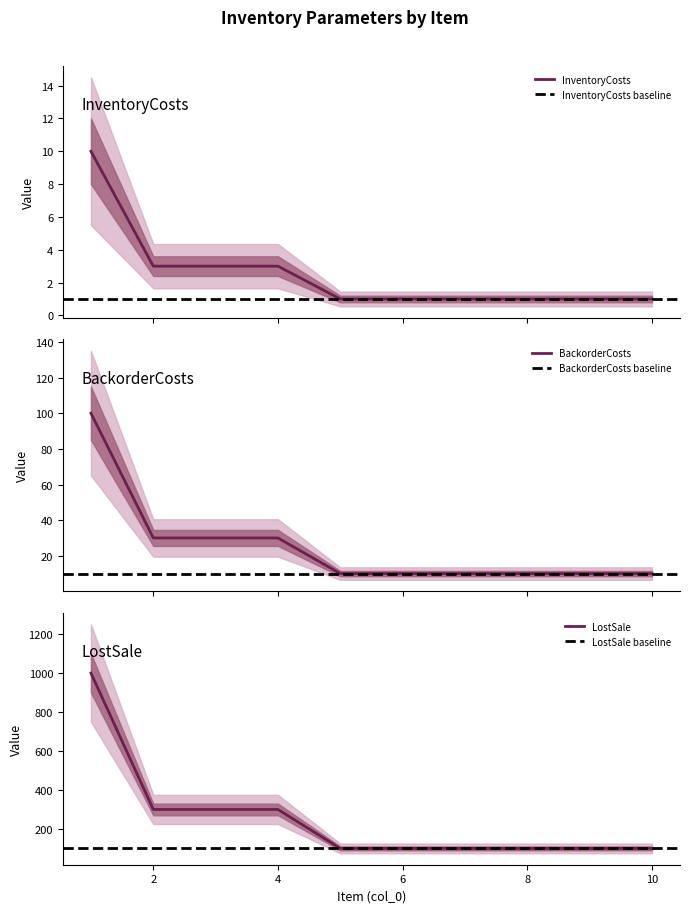

What is the total value across all series at 2?

333